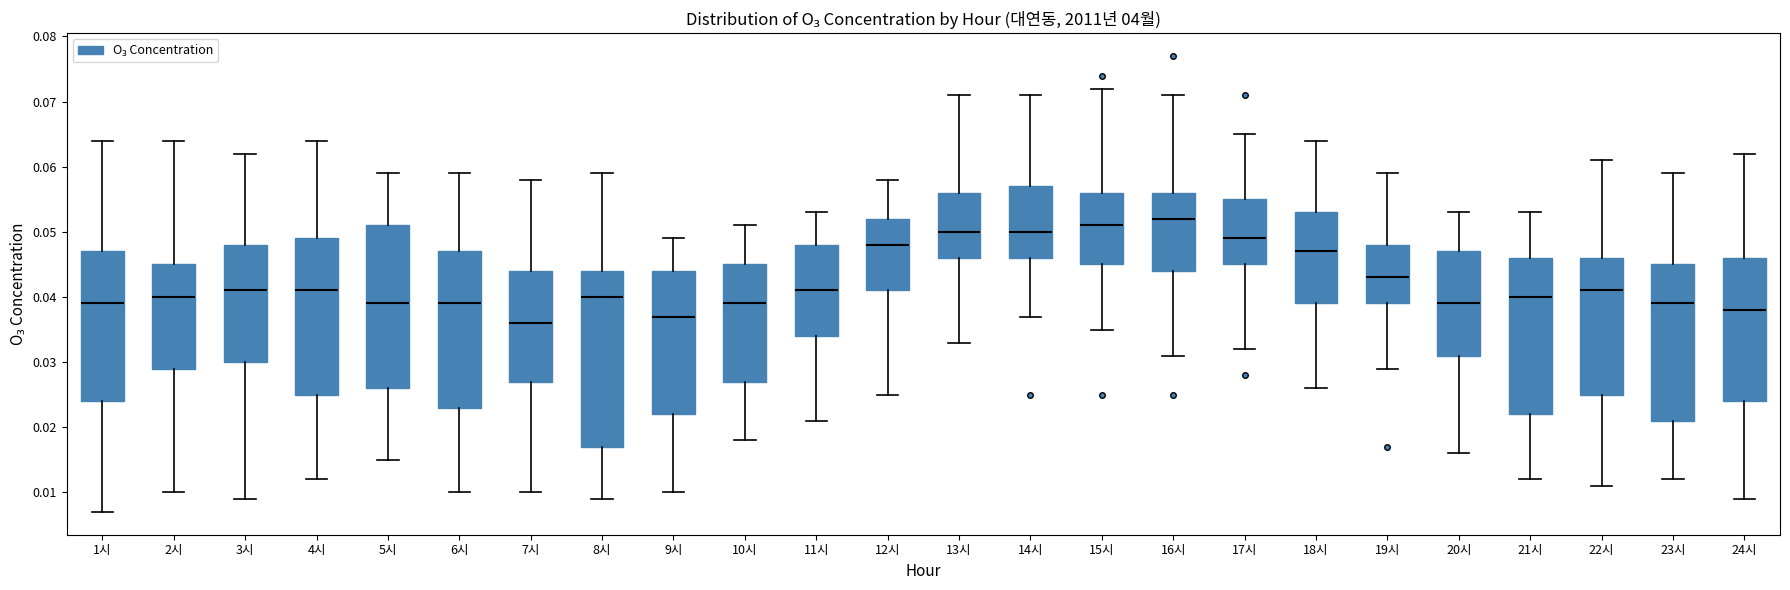

Where is the upper edge of the box for 18시 on the y-axis? The values are not printed on the chart, so give them approximately, as read against the axis.

0.053